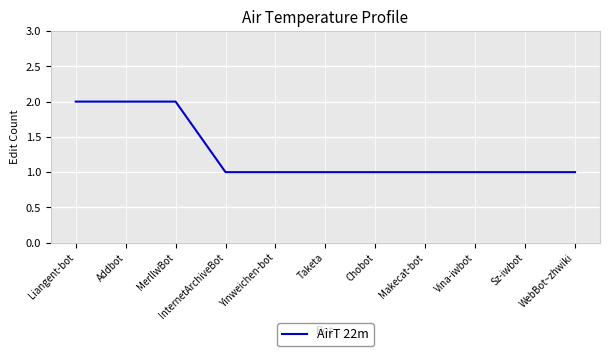

Does the chart have visible grid lines?

Yes